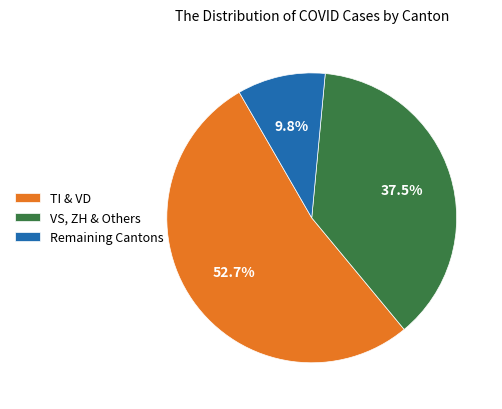

How many slices are in this pie chart?

3